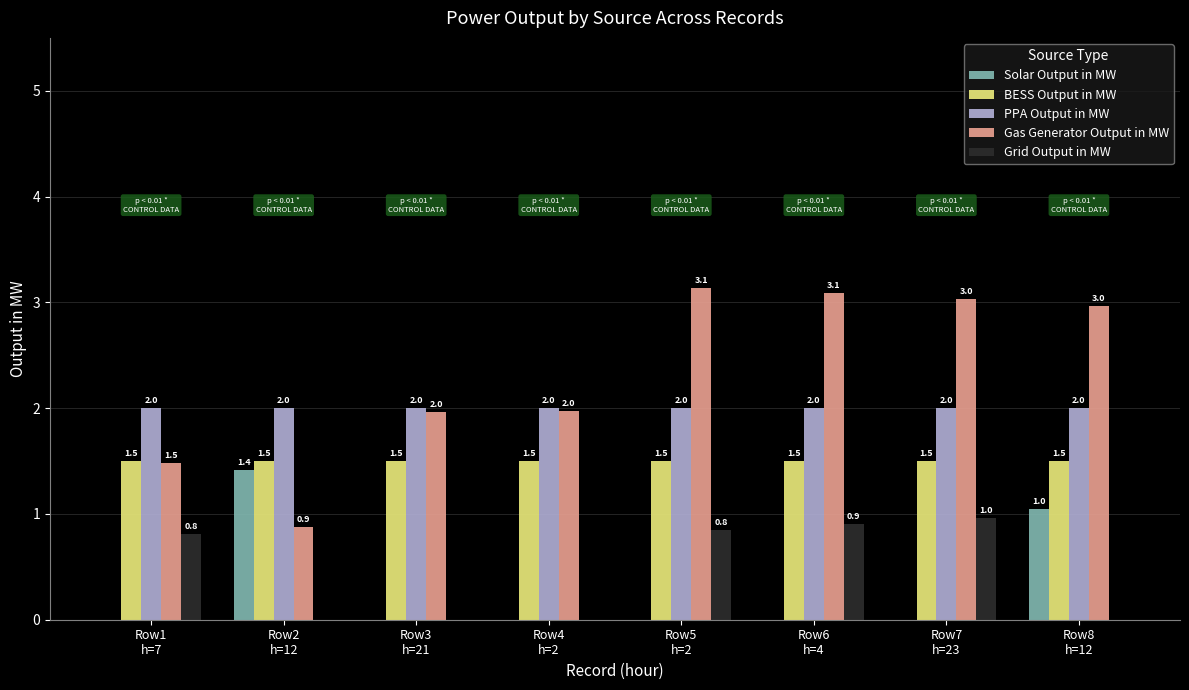

Is the value of PPA Output in MW at Row6
h=4 greater than the value of Solar Output in MW at Row1
h=7?

Yes